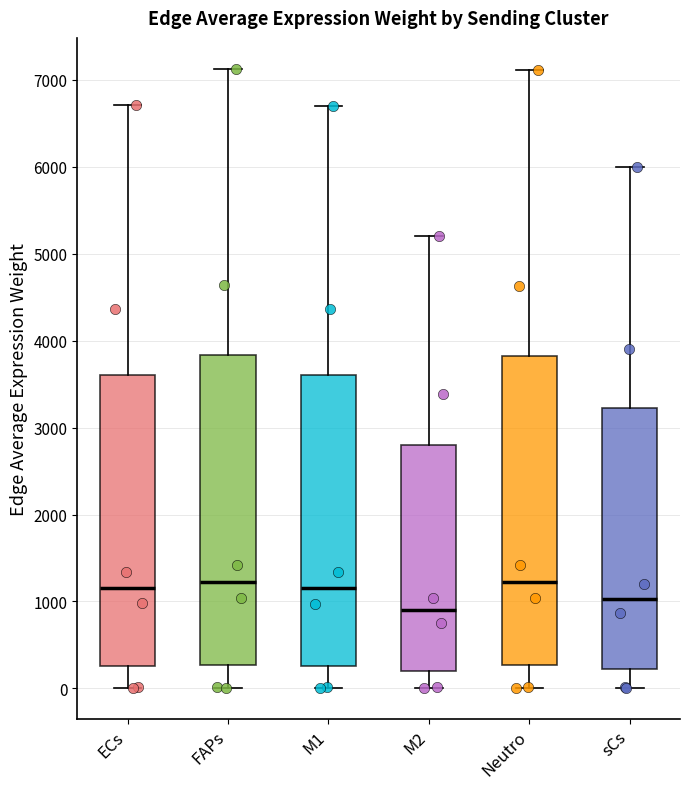

Reading left to right, transcribe this box plot: for each box, give where its median line is, the range the box spans, and where its two whiskers end, as read against the y-axis. The values are not printed on the chart, so give them approximately, as read against the axis.

ECs: median 1200, box 300 to 3600, whiskers 0 to 6700
FAPs: median 1200, box 300 to 3800, whiskers 0 to 7100
M1: median 1200, box 300 to 3600, whiskers 0 to 6700
M2: median 900, box 200 to 2800, whiskers 0 to 5200
Neutro: median 1200, box 300 to 3800, whiskers 0 to 7100
sCs: median 1000, box 200 to 3200, whiskers 0 to 6000